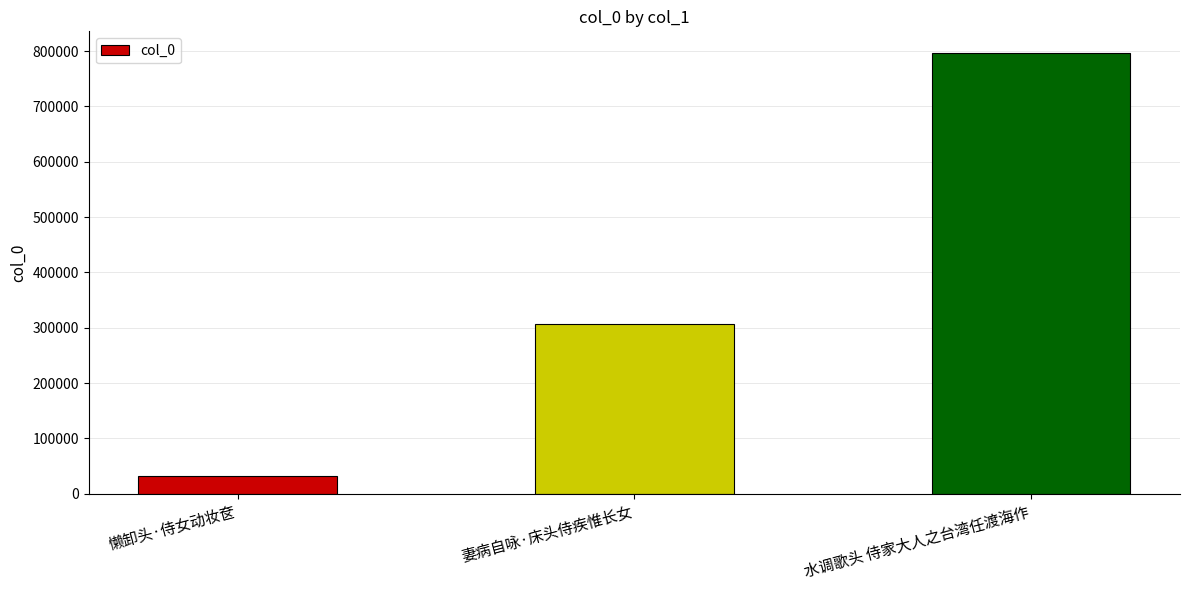

What is the change in value from 妻病自咏·床头侍疾惟长女 to 水调歌头 侍家大人之台湾任渡海作?

+488568